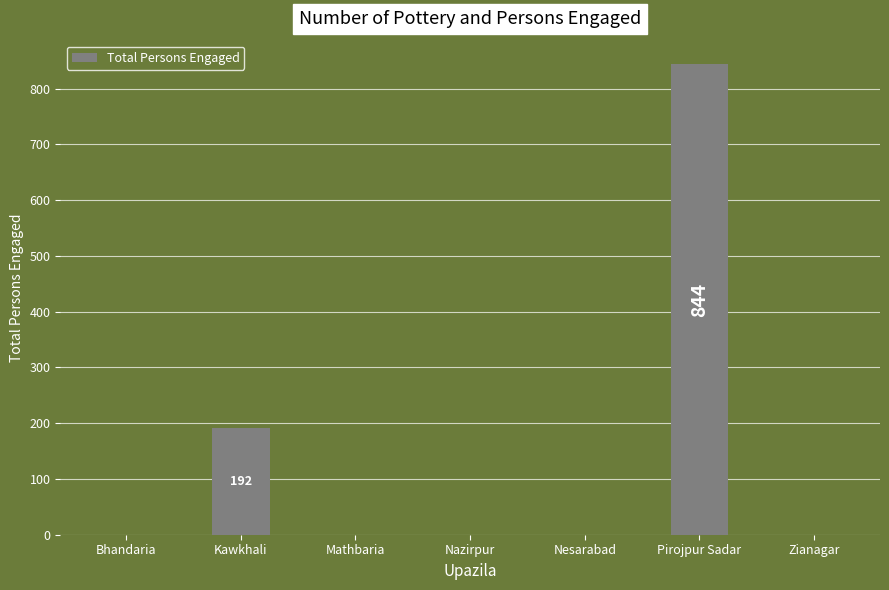

Reading left to right, what are all the values shown in this chart?

0	192	0	0	0	844	0